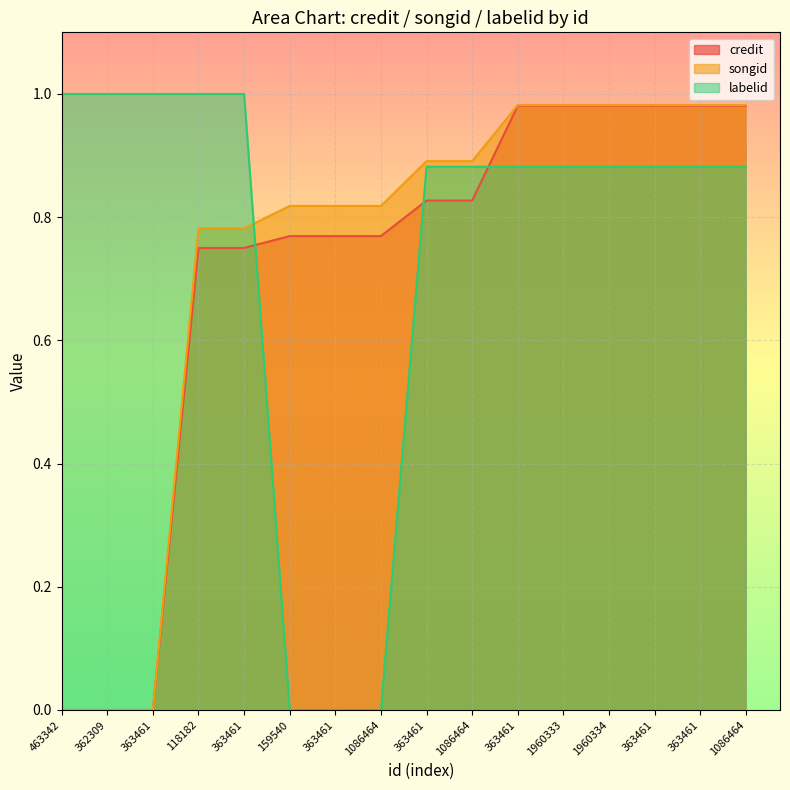

What is the spread (max minus min) of values at 363461?

1.0